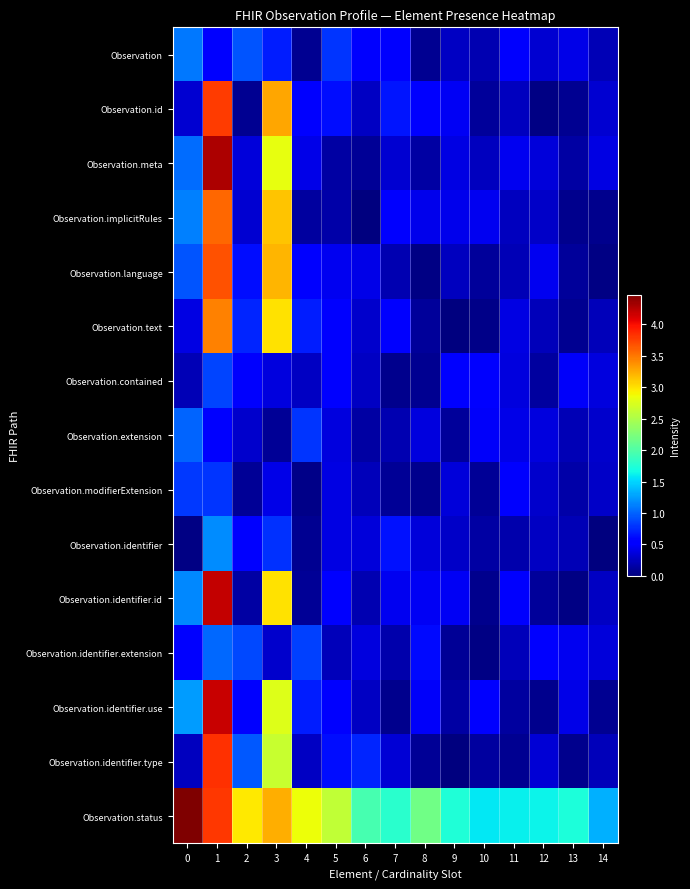

At 7, list the series in order from largest to smallest.

Observation.status, Observation.id, Observation.identifier, Observation.text, Observation.implicitRules, Observation, Observation.identifier.id, Observation.identifier.type, Observation.meta, Observation.extension, Observation.language, Observation.identifier.extension, Observation.modifierExtension, Observation.identifier.use, Observation.contained